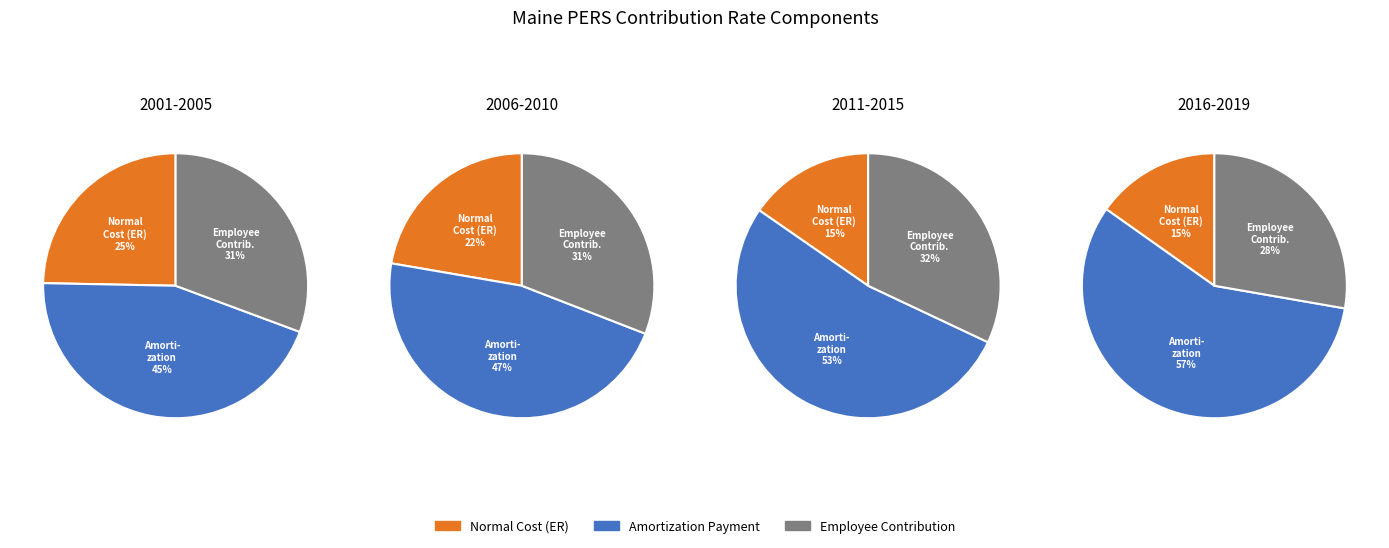

Between 1 and 3, which is larger?

1